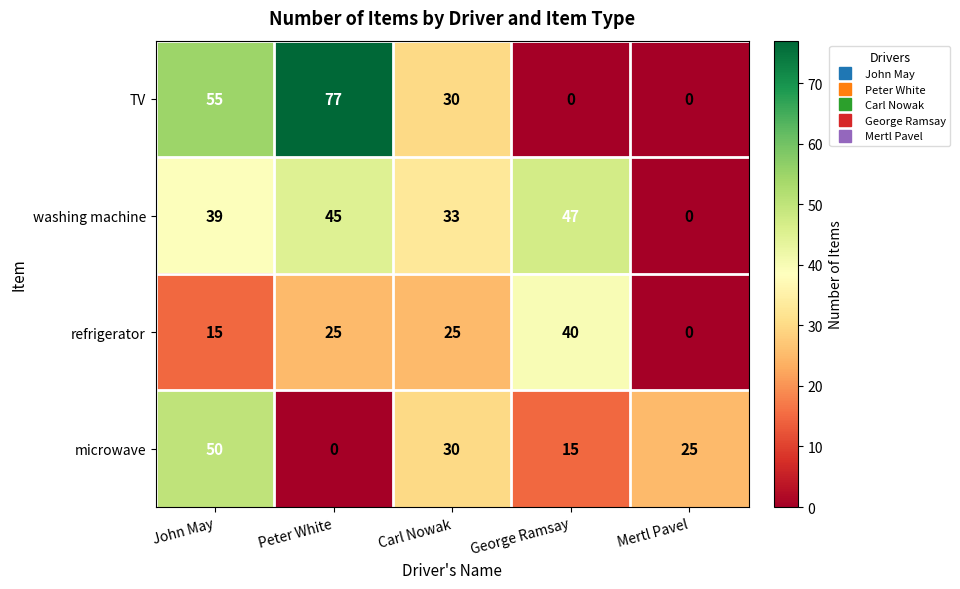

Is it true that refrigerator equals 0 at Mertl Pavel?

True